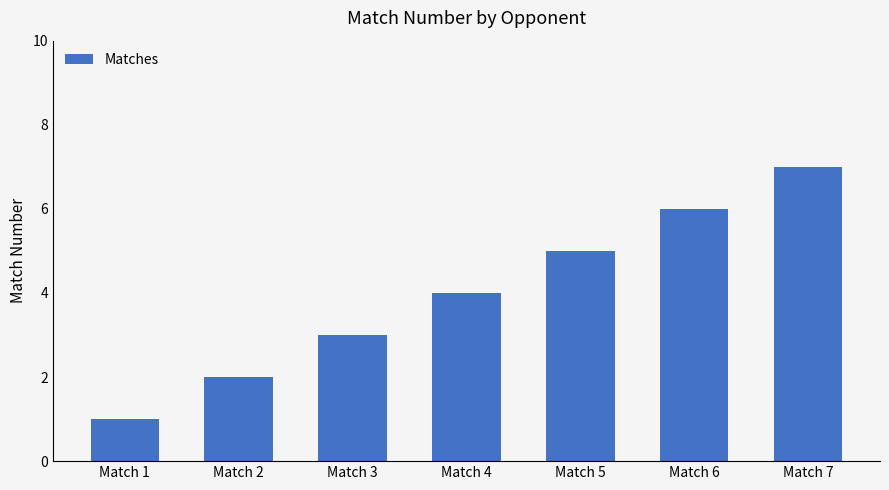

What is the average value?

4